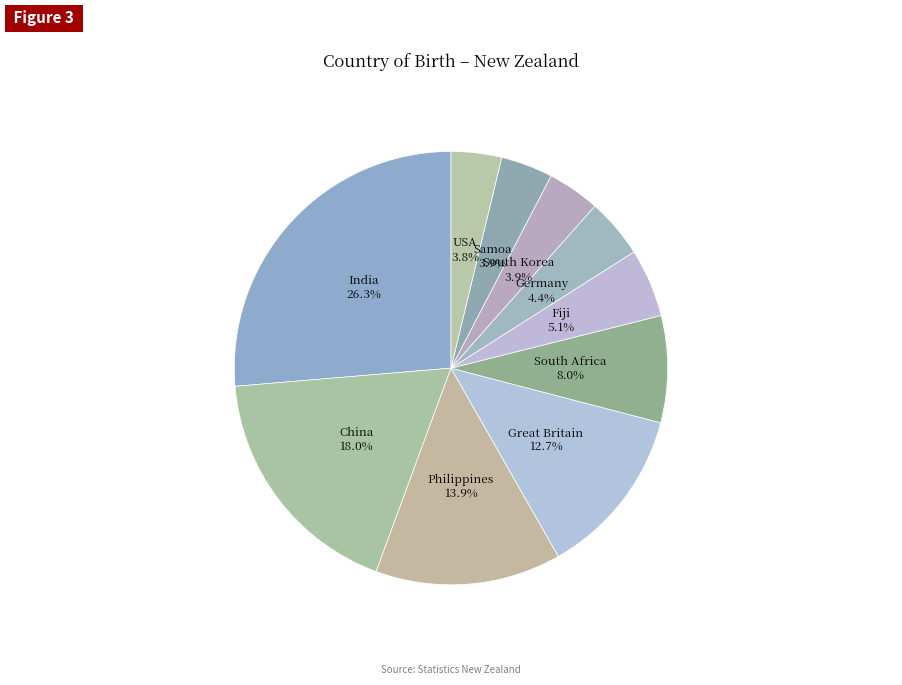

To the nearest percent, what is the average slice percentage?

10%